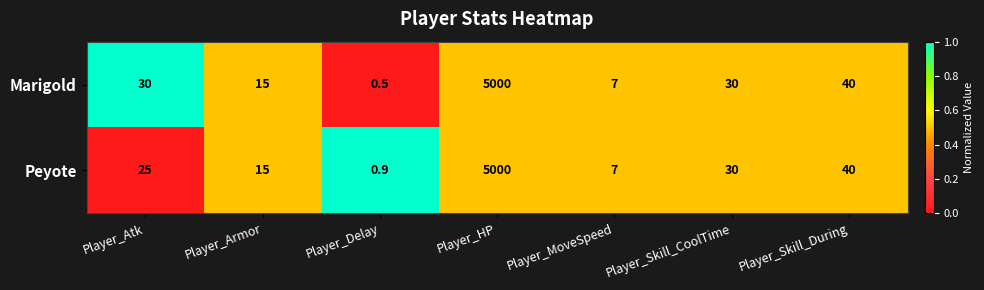

Reading left to right, what are all the values shown in this chart?

Marigold: 30.0	15.0	0.5	5000.0	7.0	30.0	40.0
Peyote: 25.0	15.0	0.9	5000.0	7.0	30.0	40.0